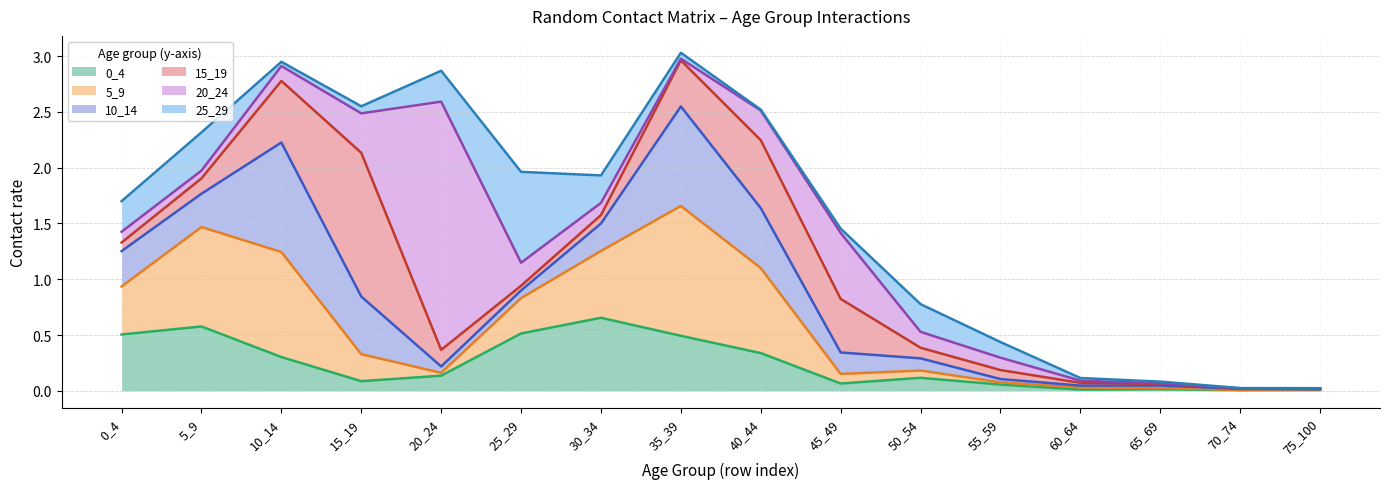

What is the total value across all series at 55_59?

0.4